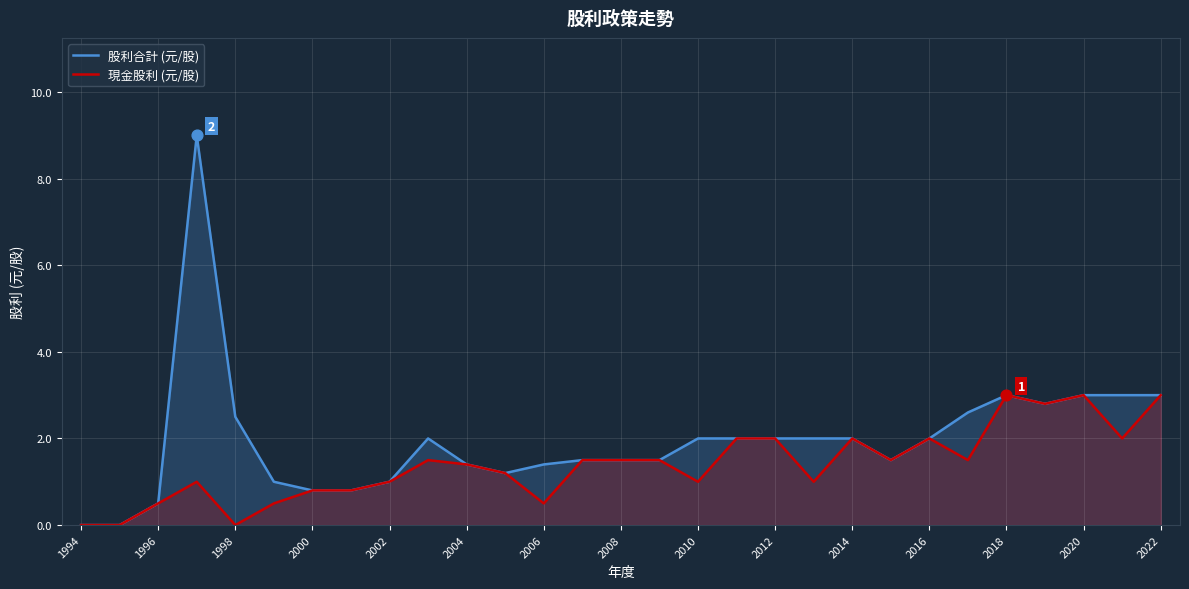

Which series has the largest Y range (max minus min)?

股利合計 (元/股)